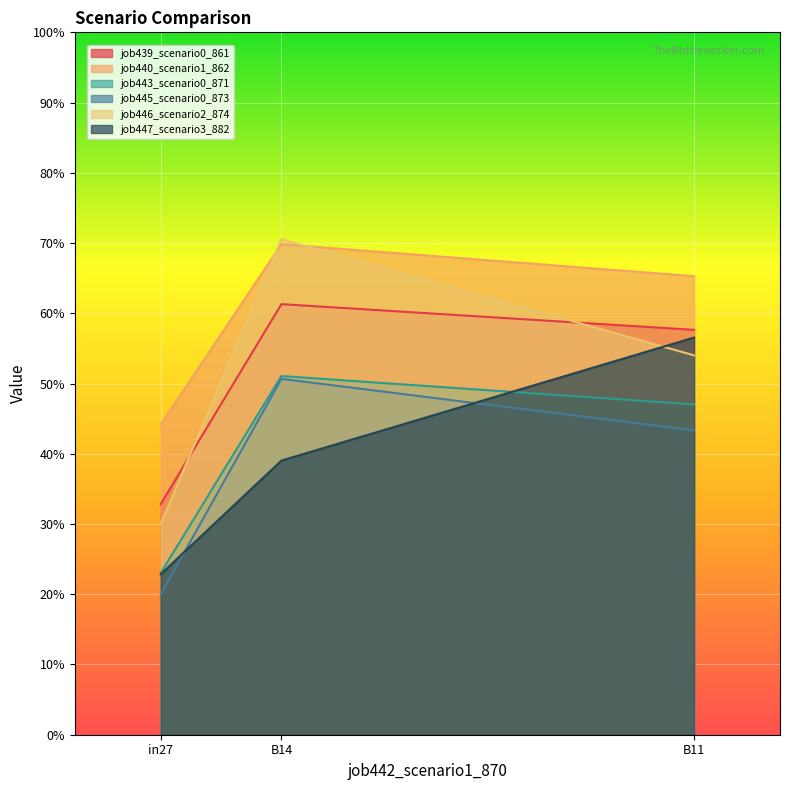

What are all the series names shown in the legend?

job439_scenario0_861, job440_scenario1_862, job443_scenario0_871, job445_scenario0_873, job446_scenario2_874, job447_scenario3_882